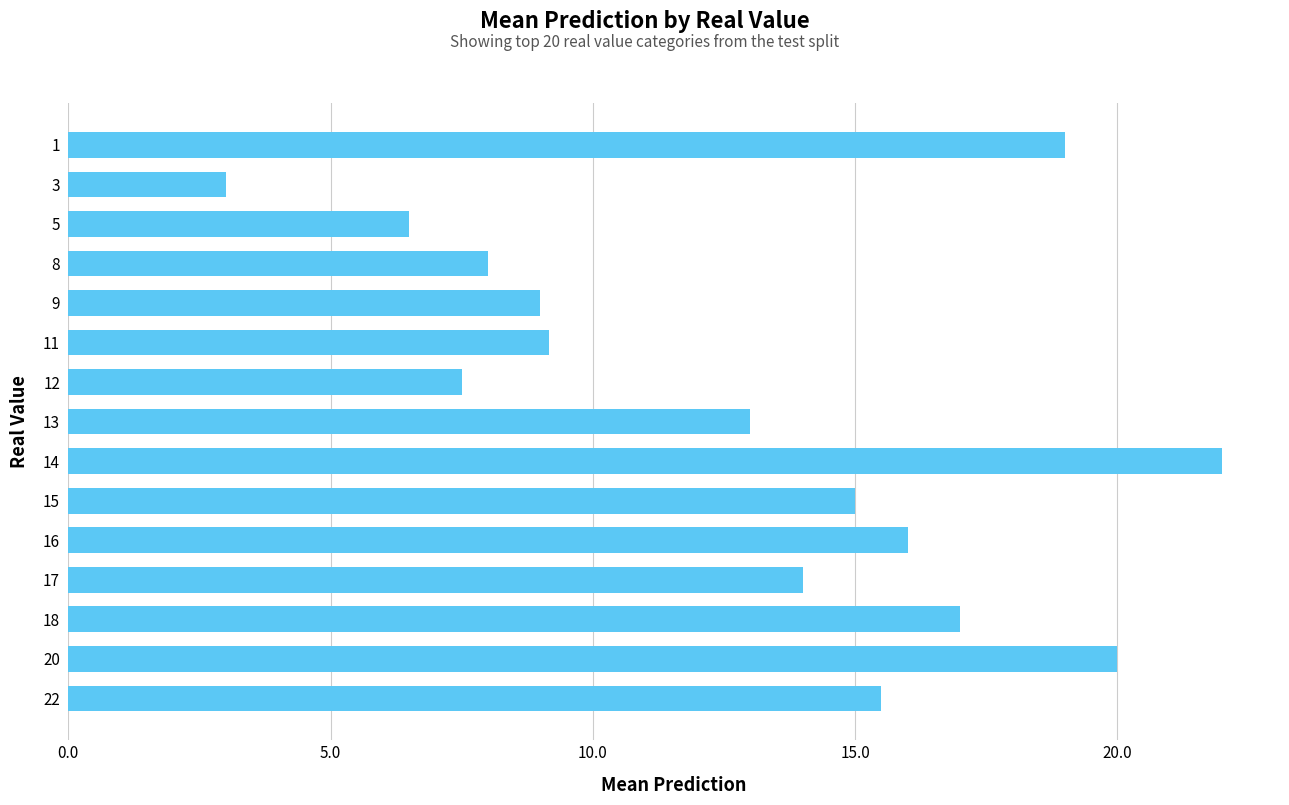

The value at 18 is 10.0. True or false?

False